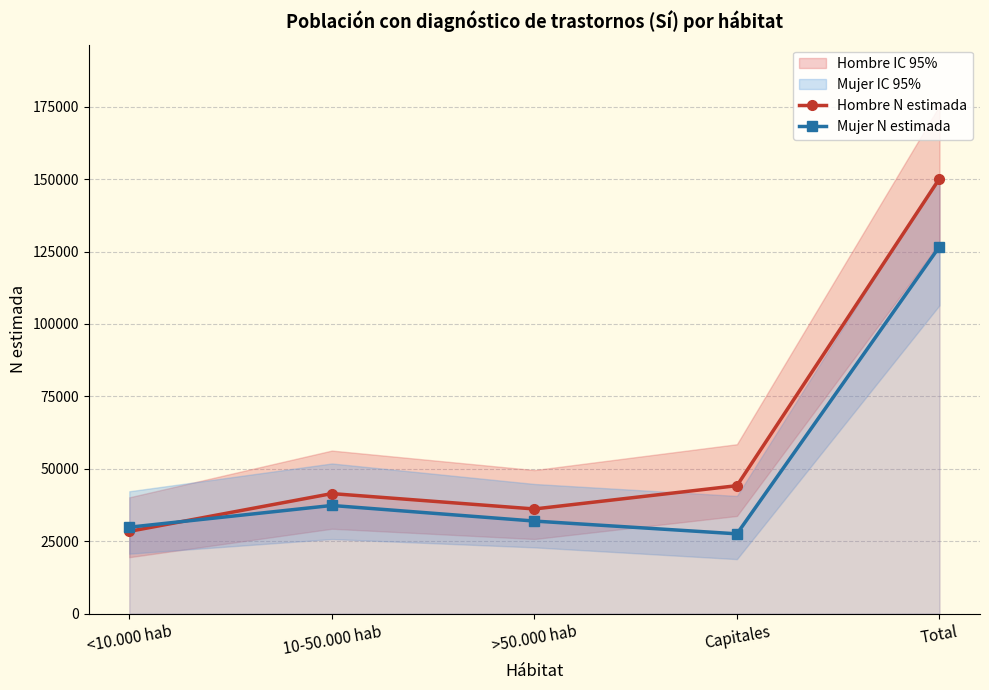

Which category has the highest value across all series?

Total